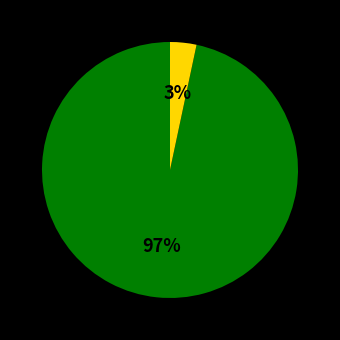

Is there any slice that represents more than half of the pie?

Yes